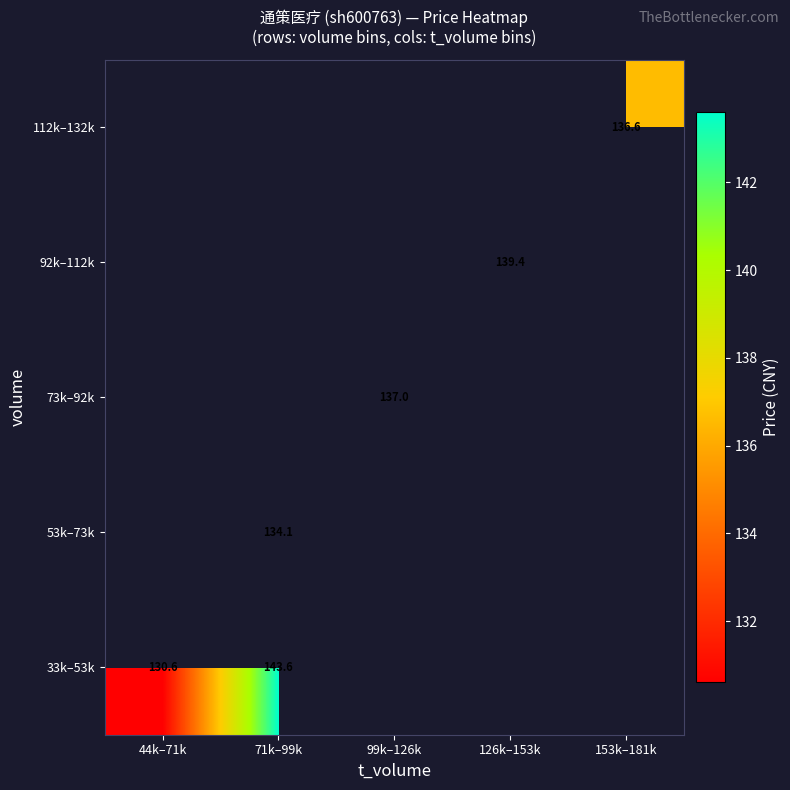

Which has a higher value, 44k–71k or 153k–181k?

153k–181k